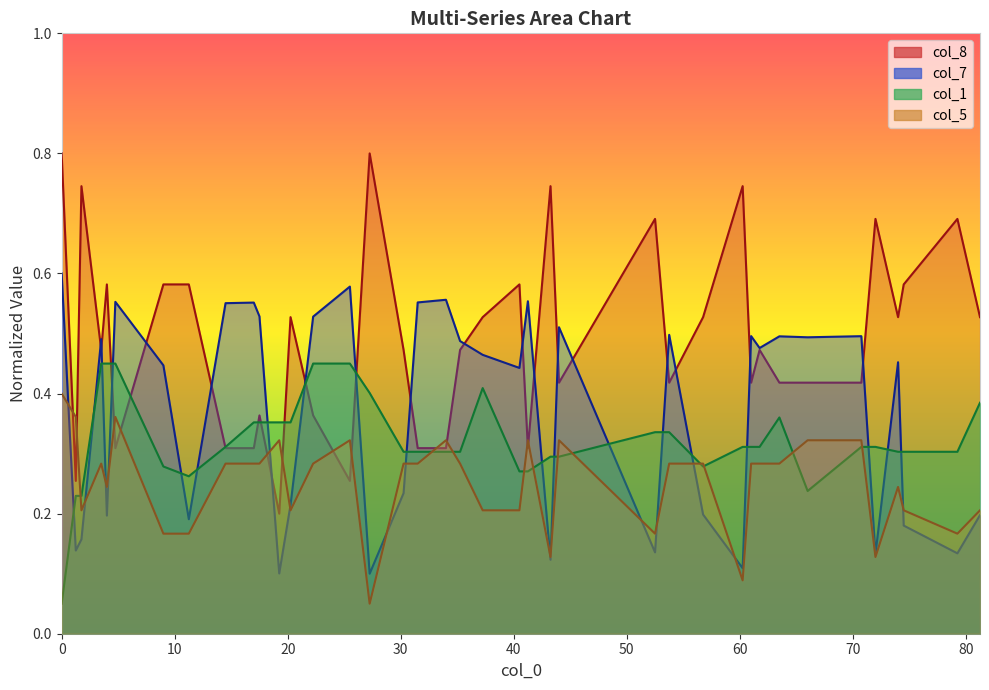

Which series has the largest range (max minus min)?

col_8